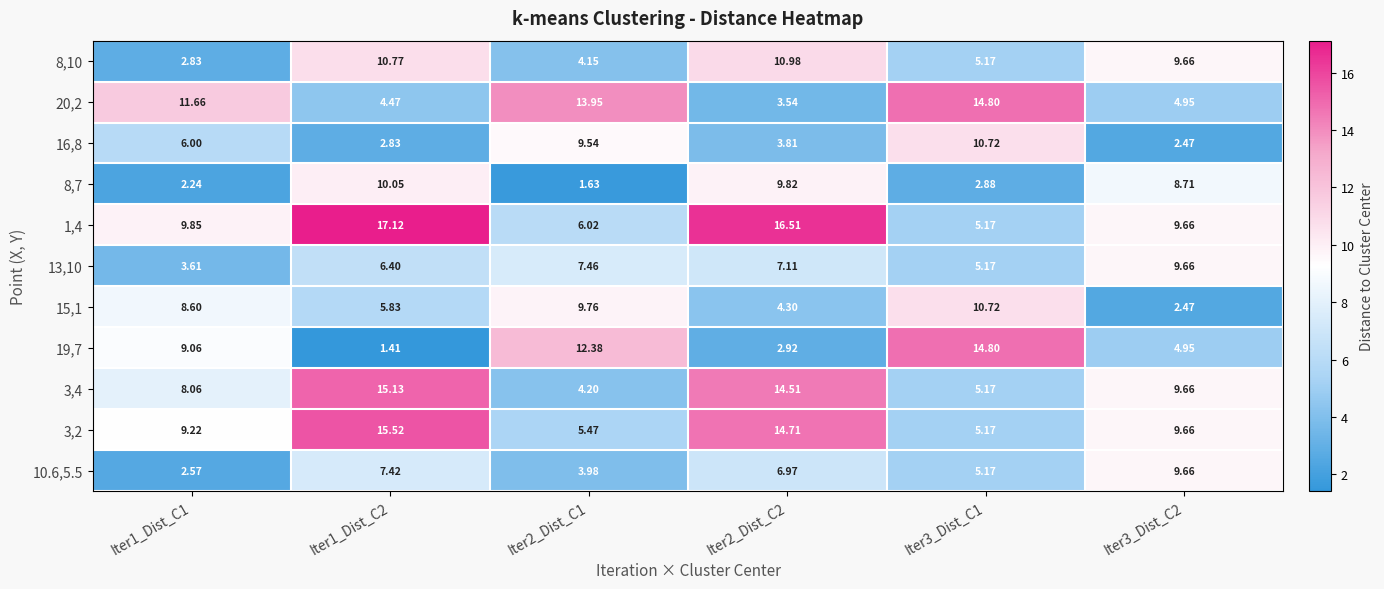

Is the value of 8,10 at Iter2_Dist_C2 greater than the value of 10.6,5.5 at Iter1_Dist_C1?

Yes